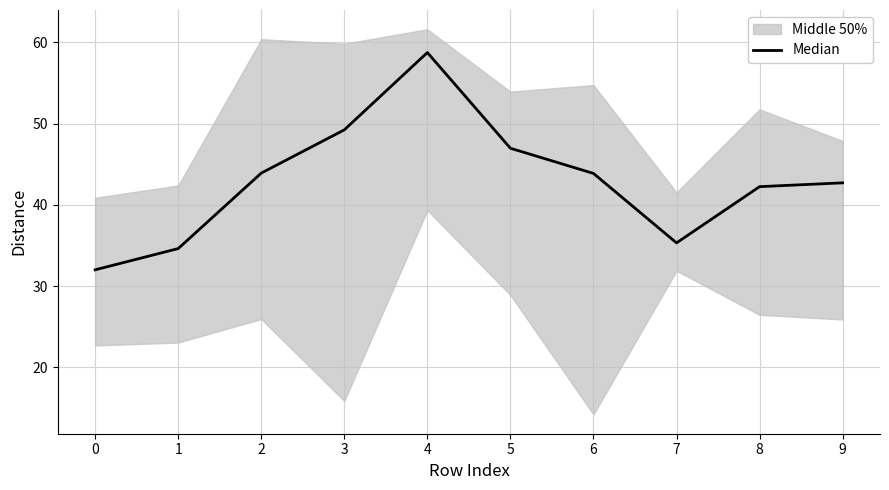

True or false: there are more than 1 points higher than both neighbors.

False